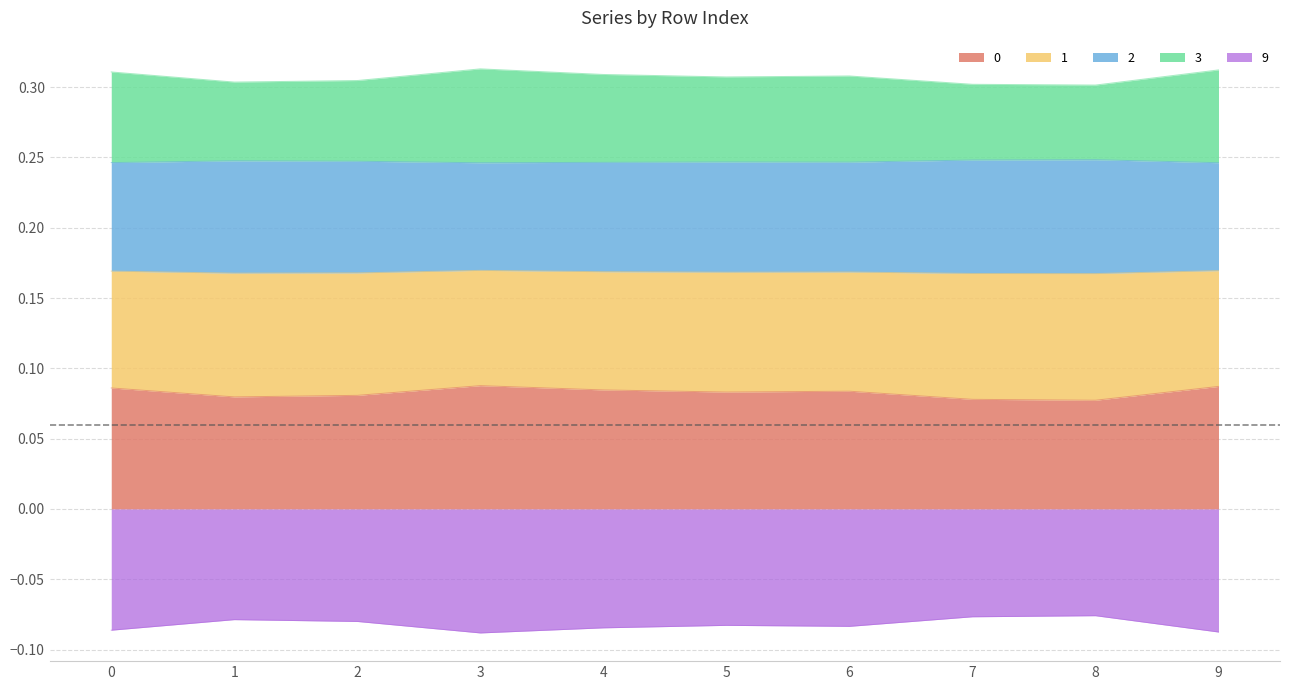

Where is 1 nearest to the value 0?

8